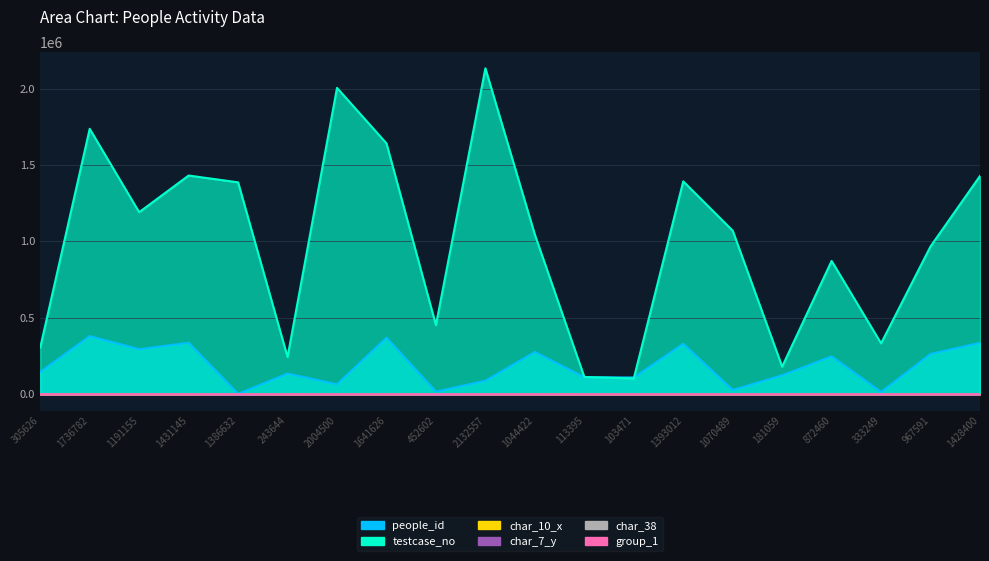

At how many categories does at least one series exceed 1220555?

8